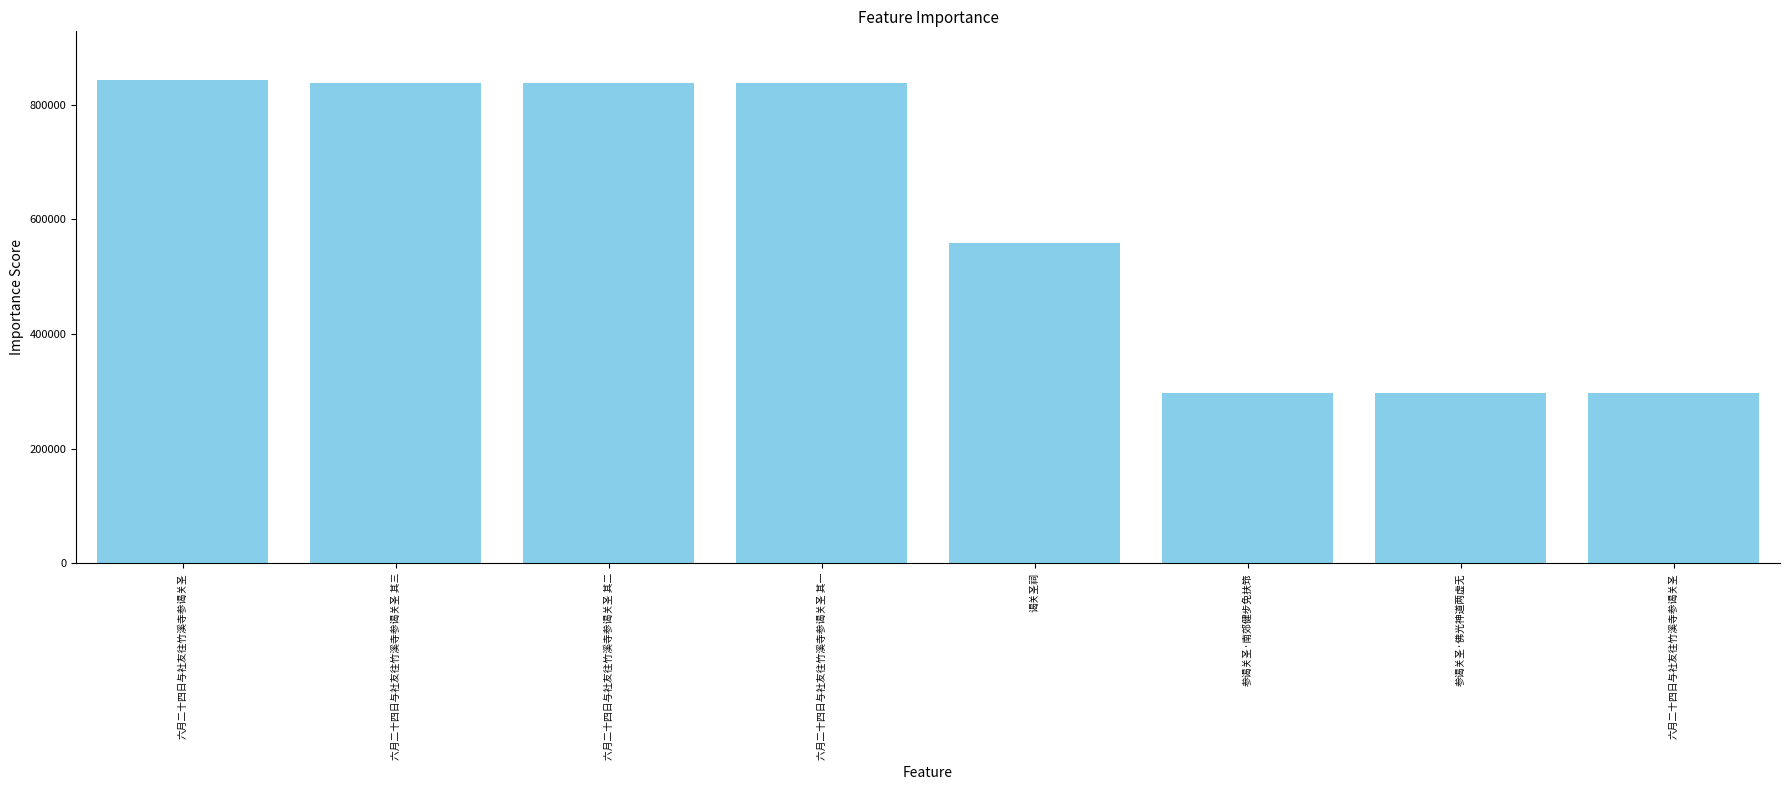

Rank the categories by value from lowest to highest.

六月二十四日与社友往竹溪寺参谒关圣, 参谒关圣·佛光神道两虚无, 参谒关圣·南郊健步免扶筇, 谒关圣祠, 六月二十四日与社友往竹溪寺参谒关圣 其一, 六月二十四日与社友往竹溪寺参谒关圣 其二, 六月二十四日与社友往竹溪寺参谒关圣 其三, 六月二十四日与社友往竹溪寺参谒关圣